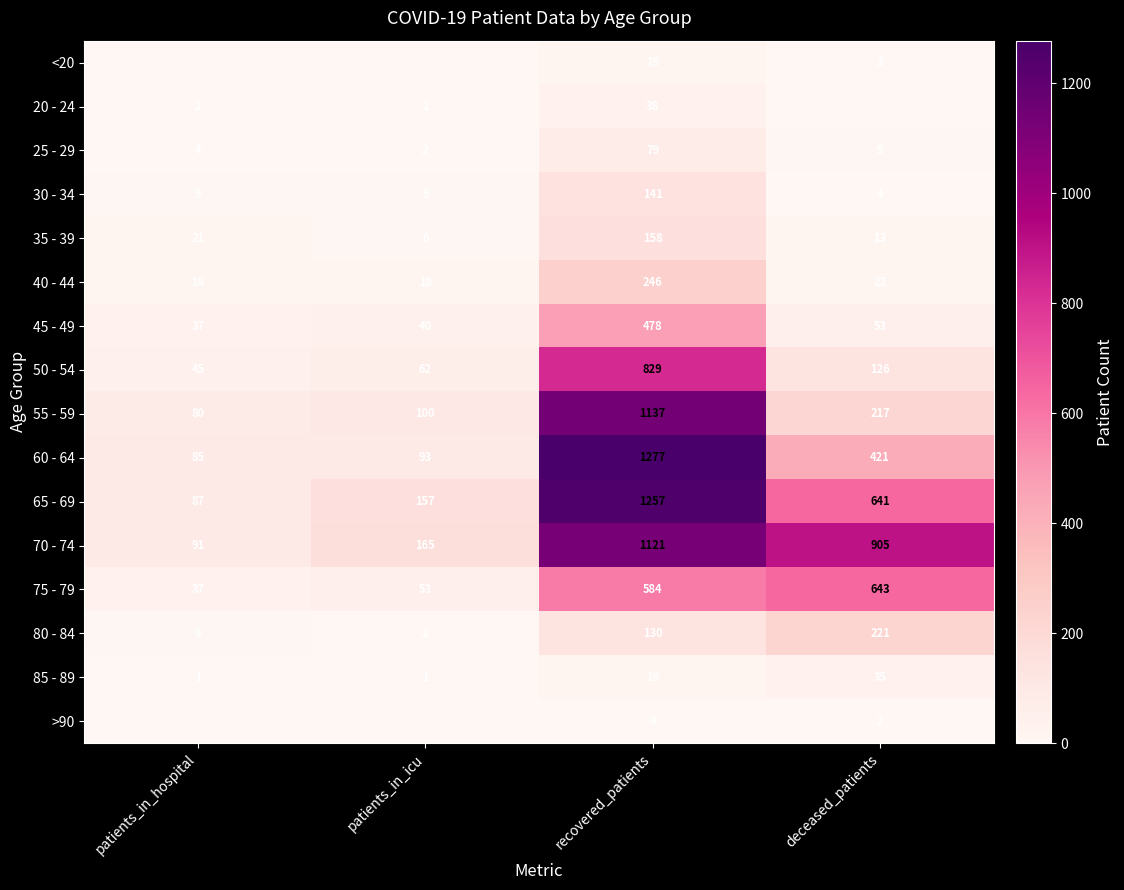

What is the difference between the maximum and minimum values in the 80 - 84 series?

219